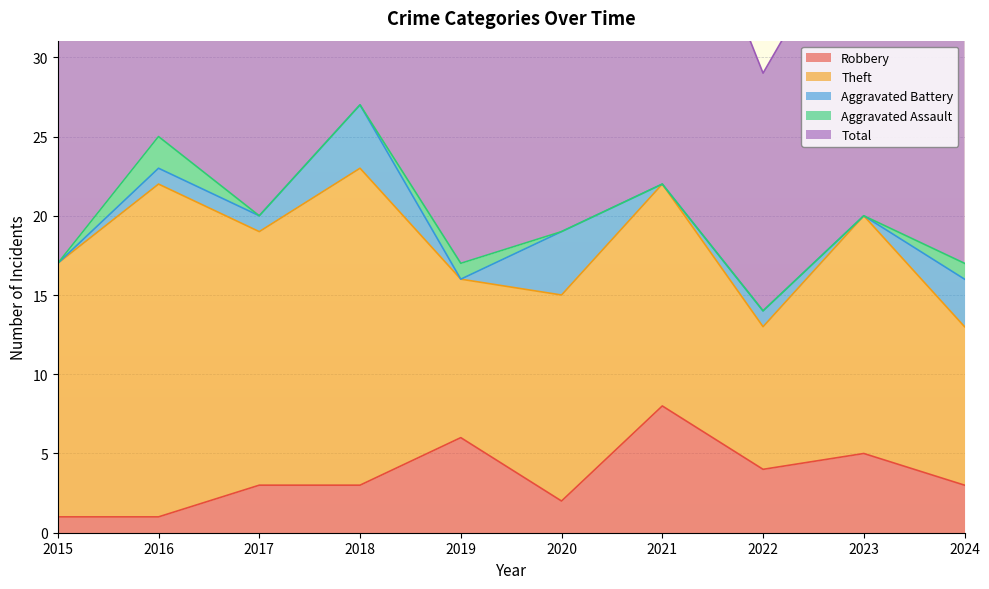

How many values in the Aggravated Battery series exceed 1?

3